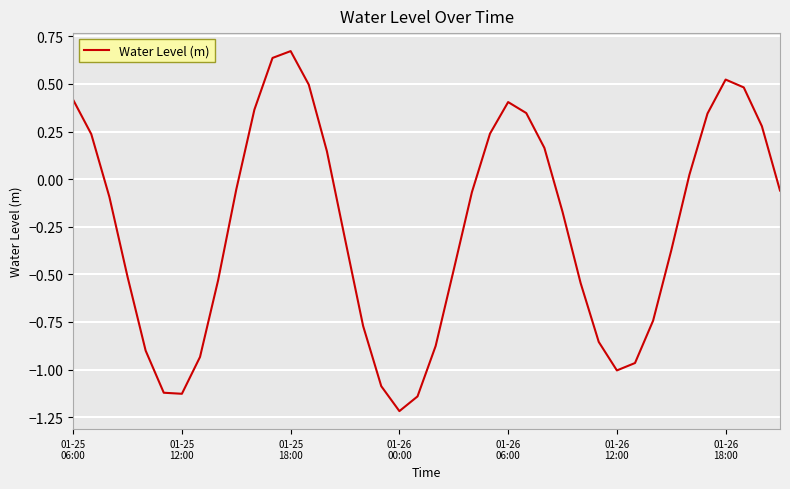

What is the minimum value shown in the chart?

-1.2